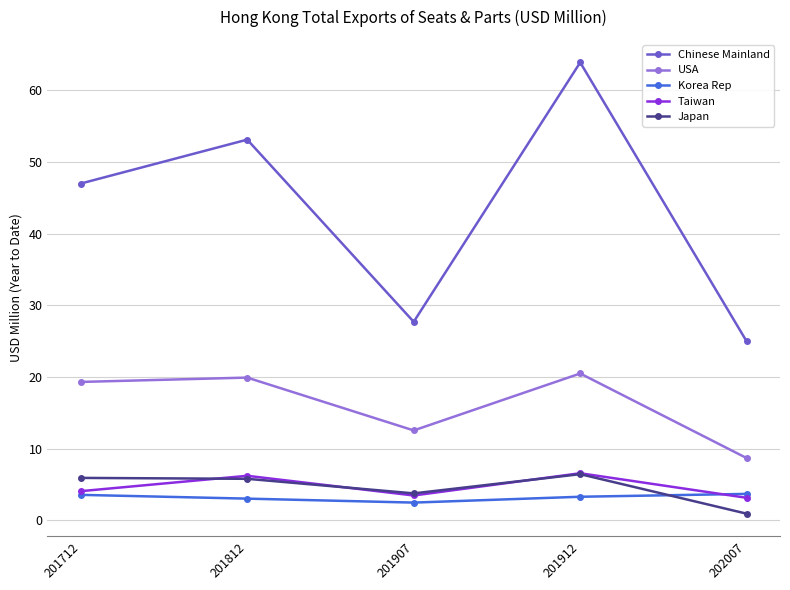

Which label corresponds to the largest value in the chart?

201912